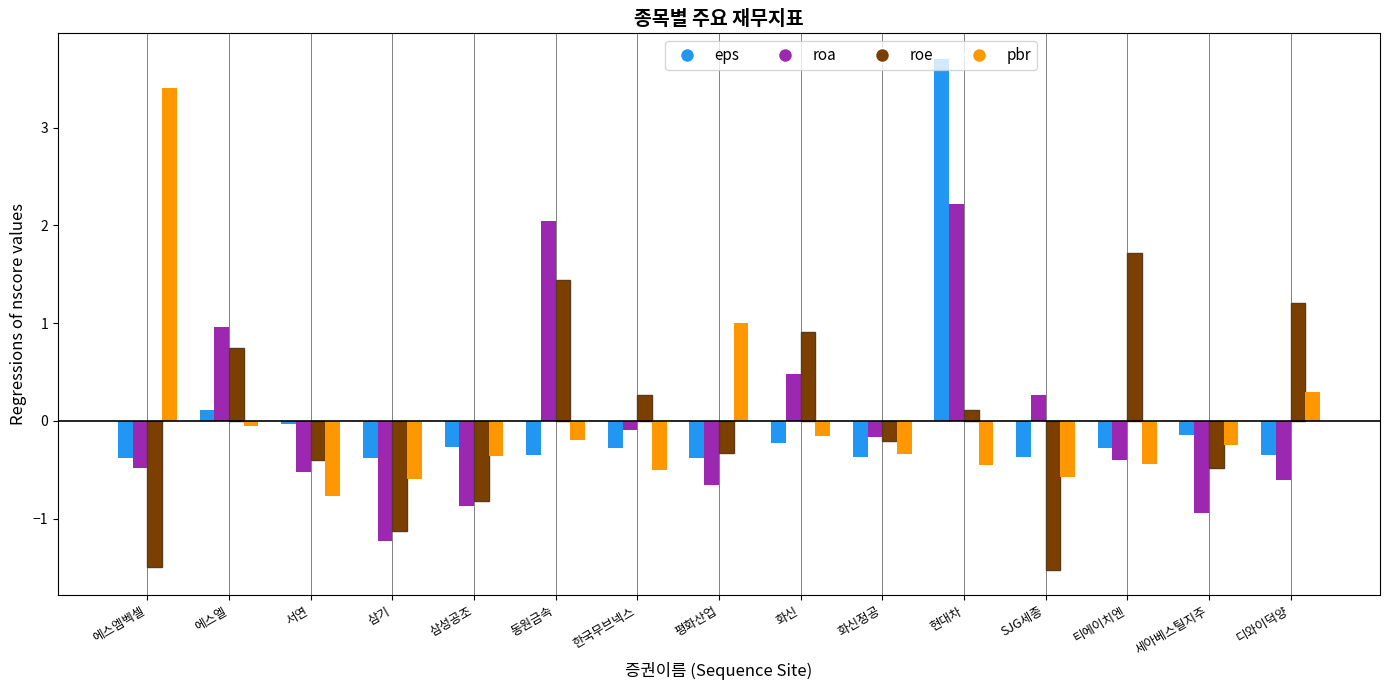

At how many categories does at least one series exceed -1?

15